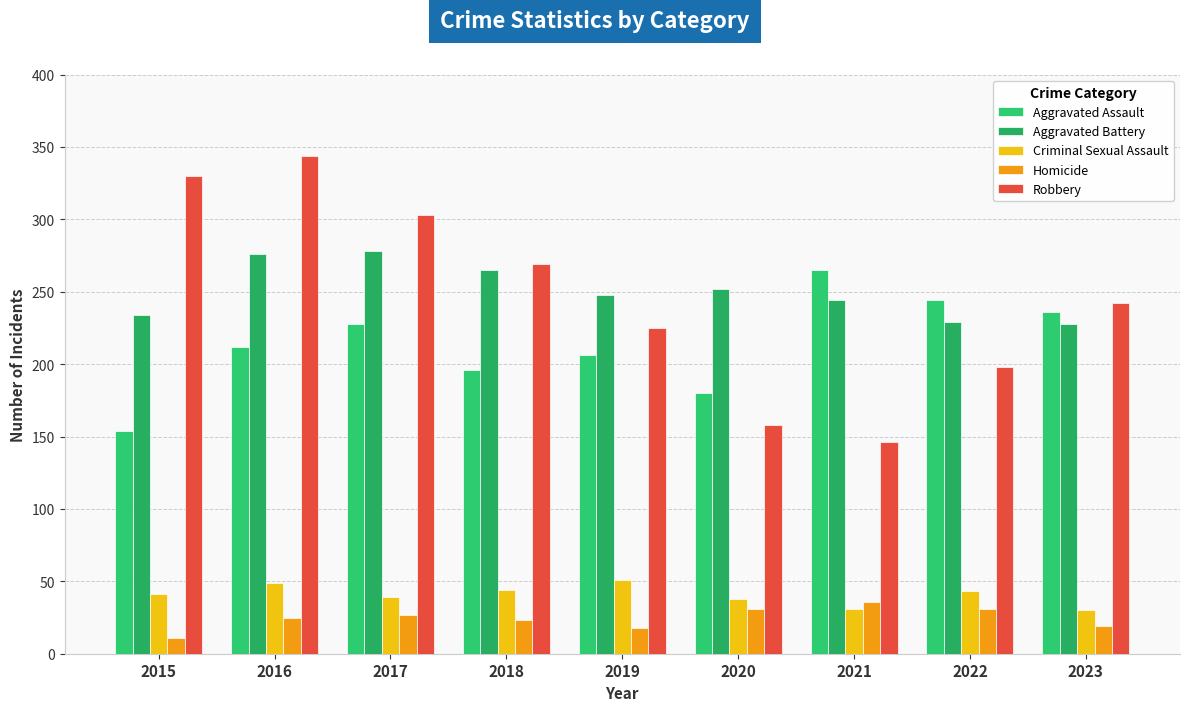

At how many categories does at least one series exceed 152?

9